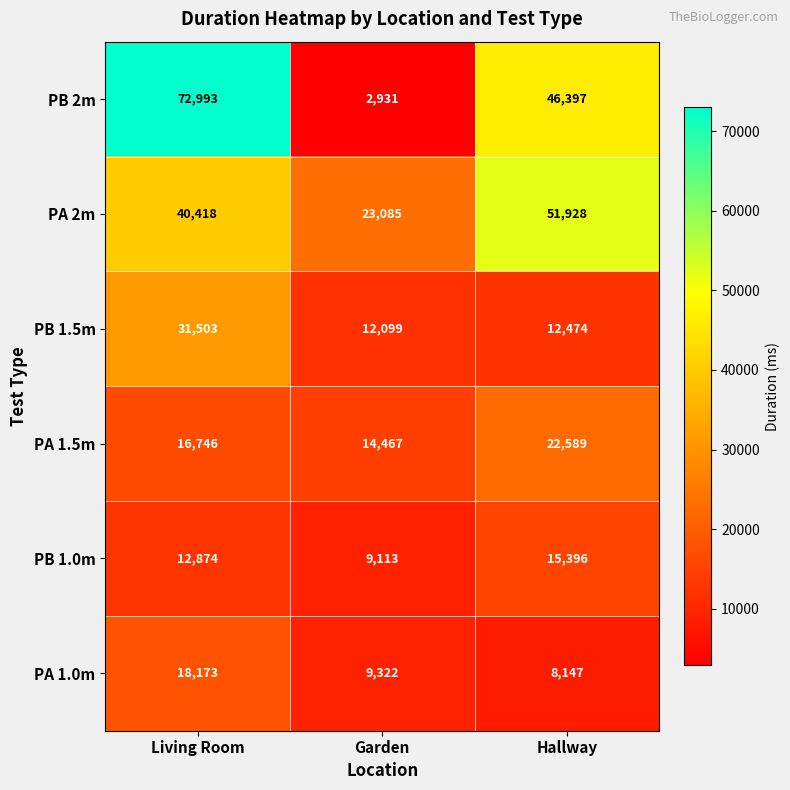

Reading left to right, extract all data points from this chart.

PB 2m: 72993	2931	46397
PA 2m: 40418	23085	51928
PB 1.5m: 31503	12099	12474
PA 1.5m: 16746	14467	22589
PB 1.0m: 12874	9113	15396
PA 1.0m: 18173	9322	8147